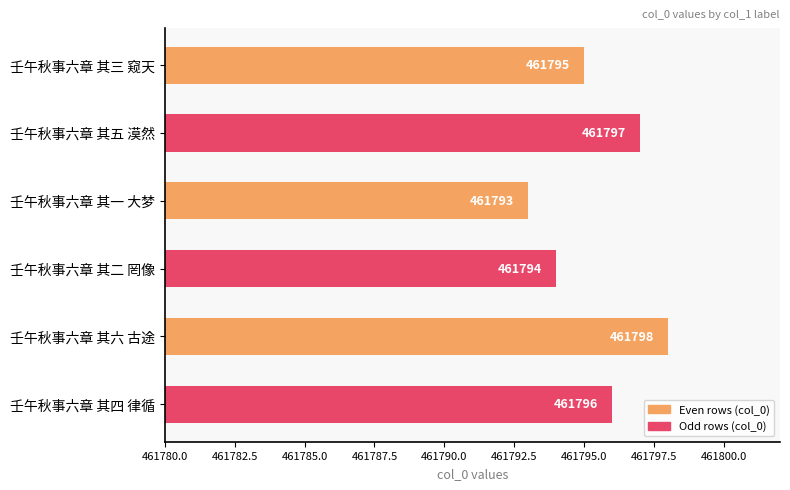

What is the greatest value displayed?

461798